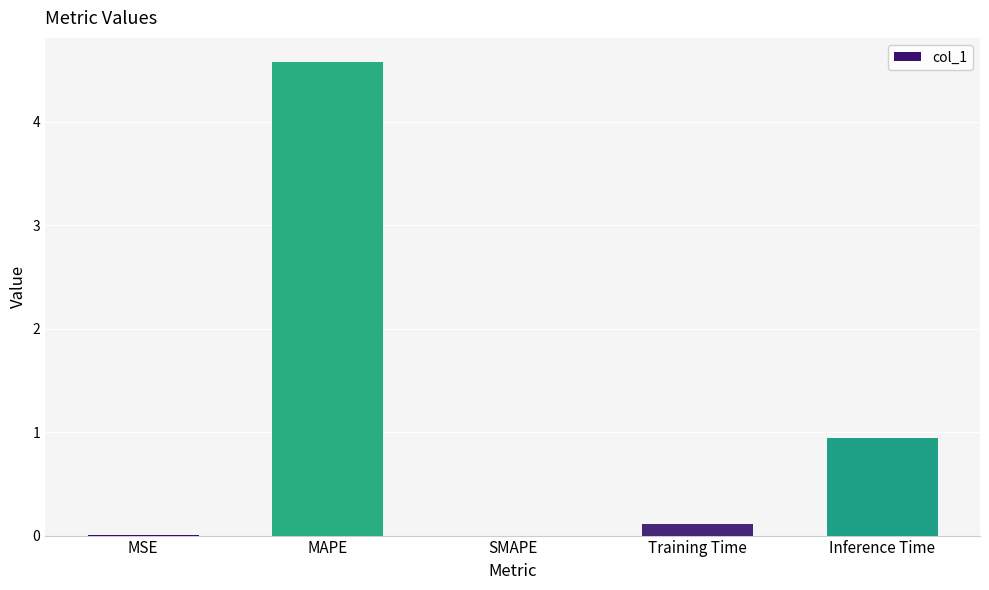

What is the sum of all values?

5.6